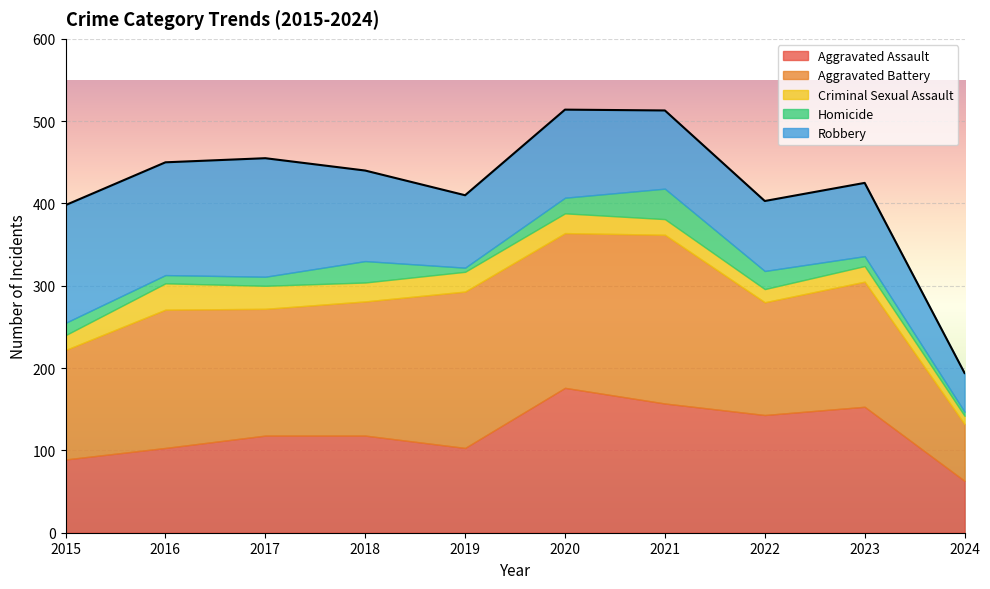

Reading left to right, list all the values displayed in this chart.

Aggravated Assault: 2015=89	2016=103	2017=118	2018=118	2019=103	2020=176	2021=157	2022=143	2023=153	2024=63
Aggravated Battery: 2015=133	2016=168	2017=154	2018=163	2019=190	2020=188	2021=205	2022=137	2023=152	2024=69
Criminal Sexual Assault: 2015=18	2016=32	2017=28	2018=23	2019=24	2020=24	2021=19	2022=16	2023=19	2024=10
Homicide: 2015=15	2016=10	2017=11	2018=26	2019=5	2020=19	2021=37	2022=22	2023=12	2024=5
Robbery: 2015=143	2016=137	2017=144	2018=110	2019=88	2020=107	2021=95	2022=85	2023=89	2024=47